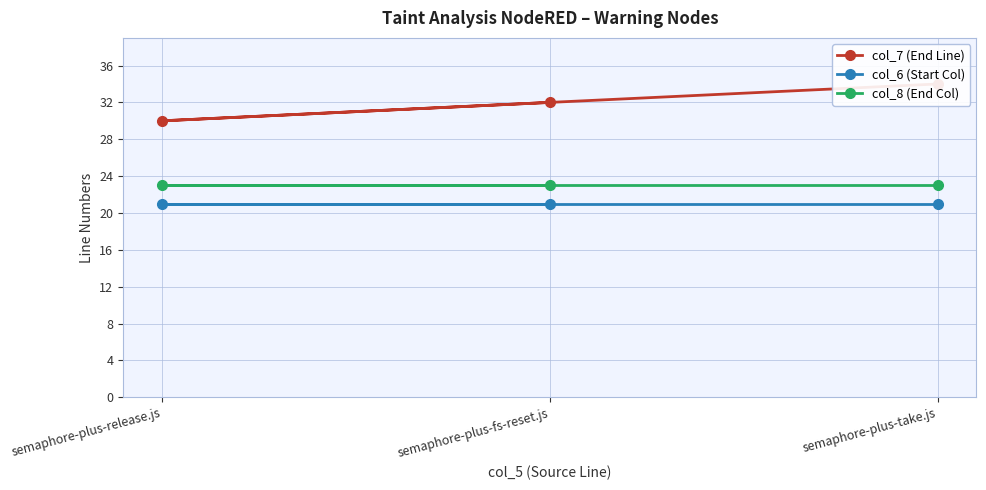

Between semaphore-plus-fs-reset.js and semaphore-plus-release.js, which series saw the biggest shift?

col_7 (End Line)